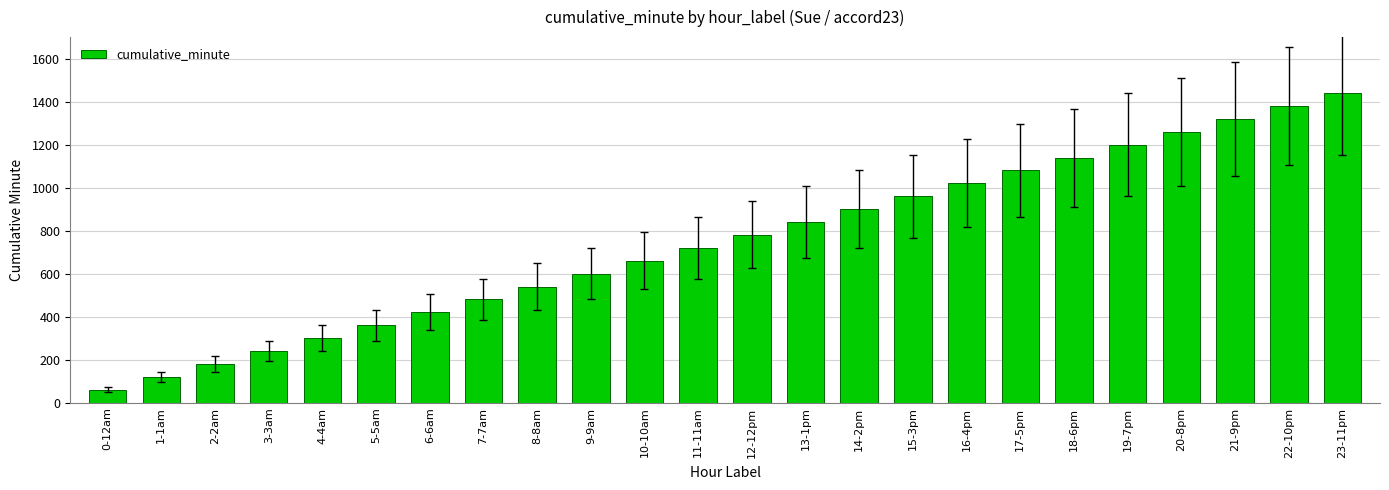

What is the difference between the values at 22-10pm and 19-7pm?

180